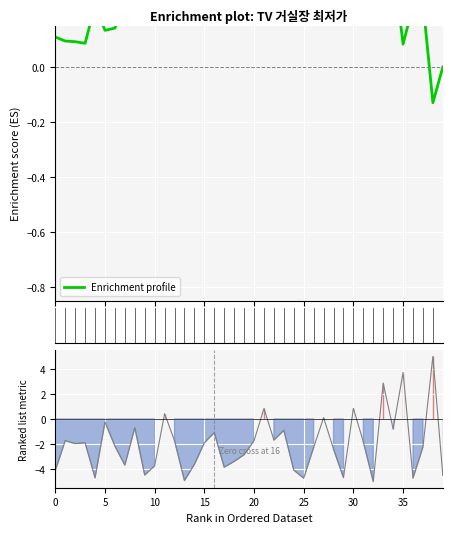

True or false: Enrichment profile and Ranking metric scores intersect in this chart.

True